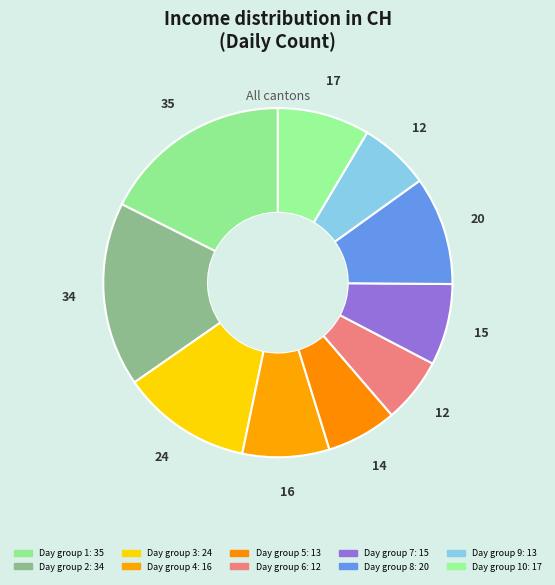

How many slices are in this pie chart?

10